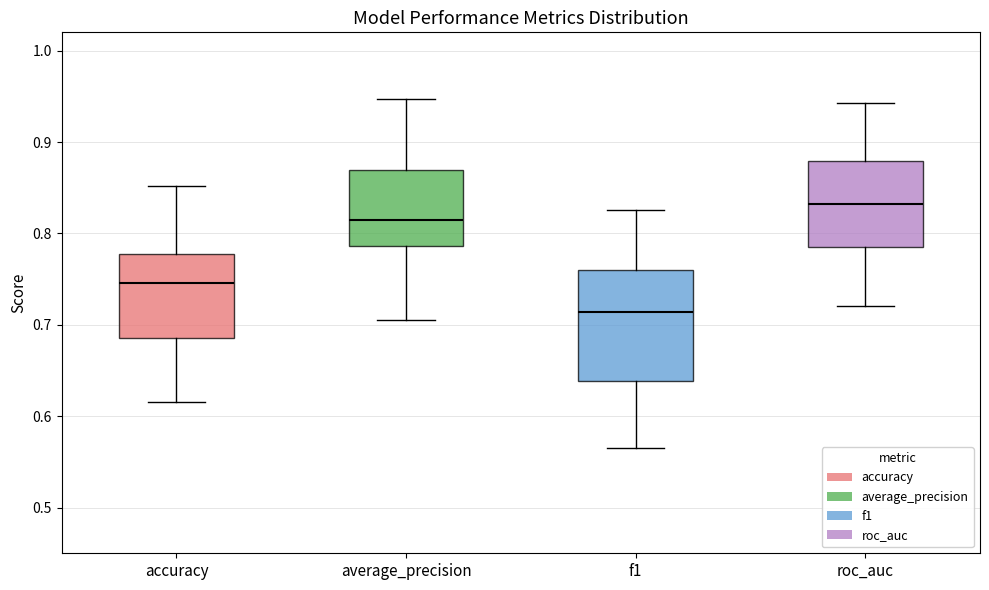

Reading left to right, read every box against the y-axis: the position of its median line, the range the box covers, and the ends of its whiskers. The values are not printed on the chart, so give them approximately, as read against the axis.

accuracy: median 0.75, box 0.69 to 0.78, whiskers 0.62 to 0.85
average_precision: median 0.82, box 0.79 to 0.87, whiskers 0.71 to 0.95
f1: median 0.71, box 0.64 to 0.76, whiskers 0.57 to 0.83
roc_auc: median 0.83, box 0.78 to 0.88, whiskers 0.72 to 0.94